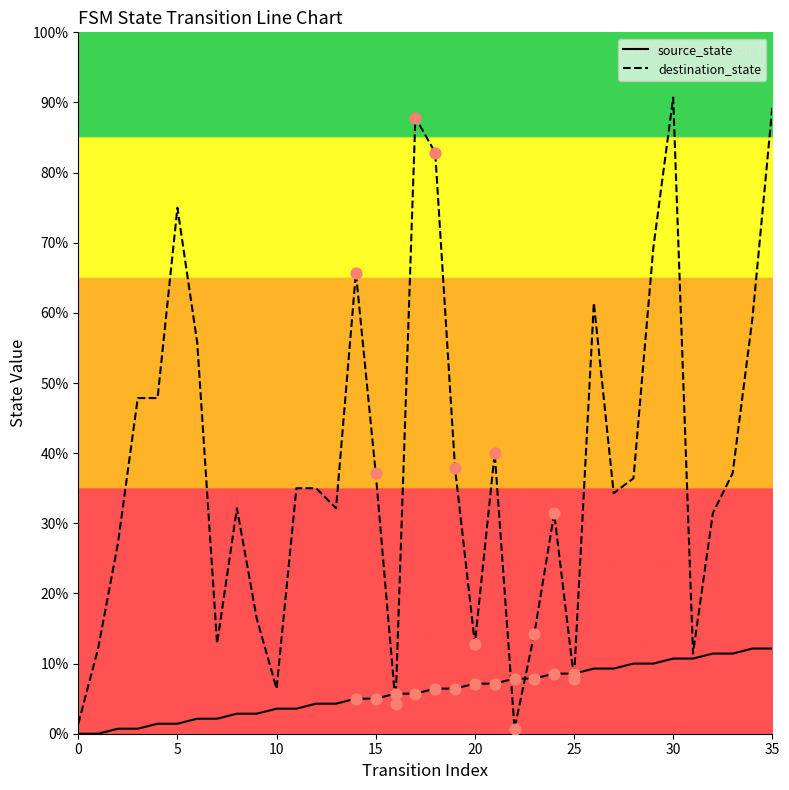

What are all the series names shown in the legend?

source_state, destination_state